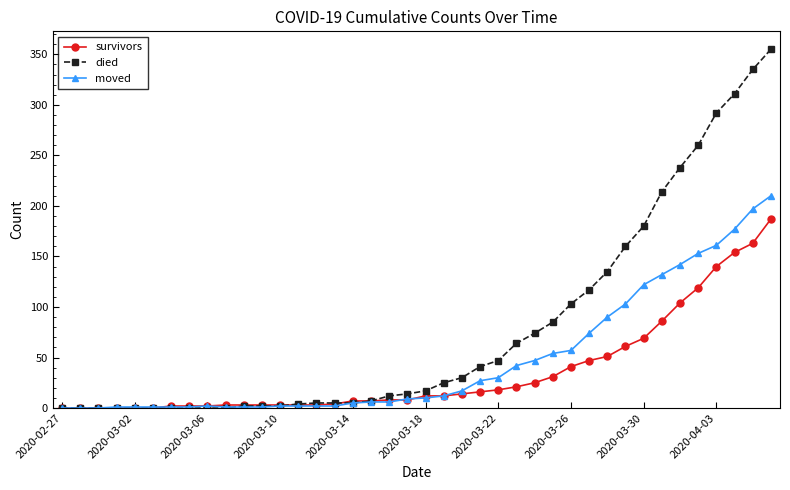

What is the value of the moved point at the 7th from the left?

1